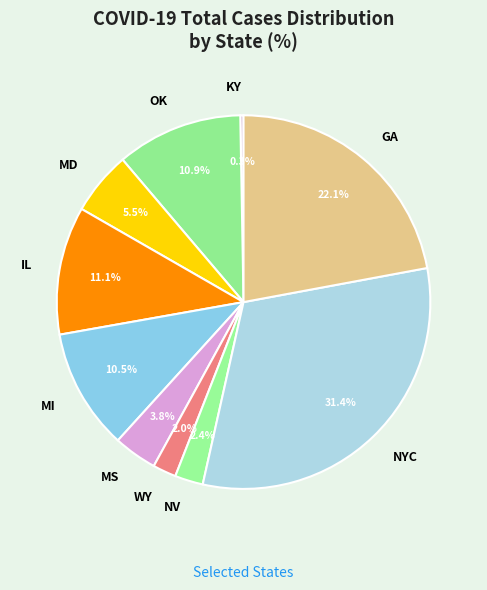

Is MI the majority of the pie?

No